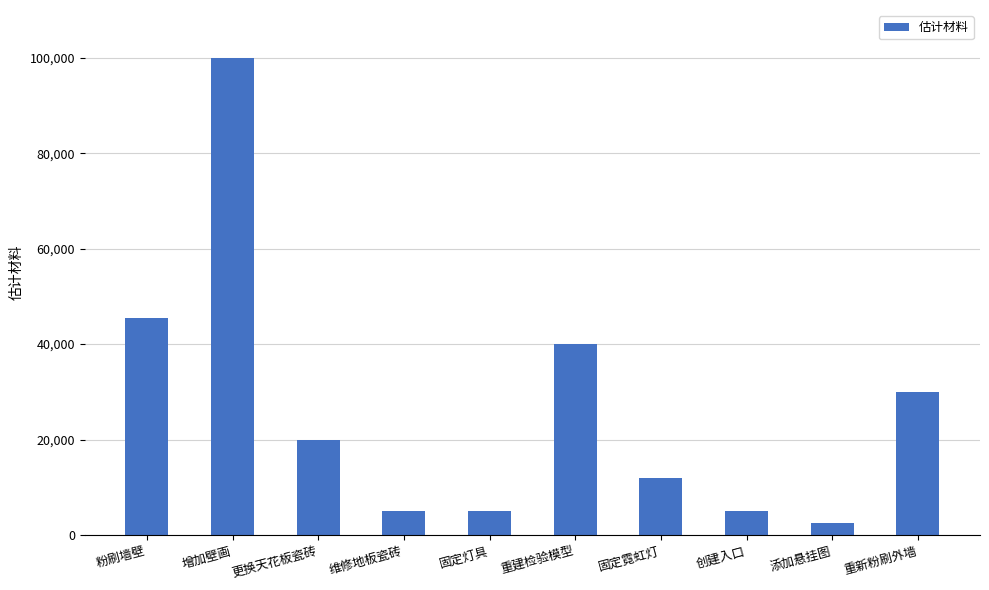

What is the difference between the second highest and minimum values?

42950